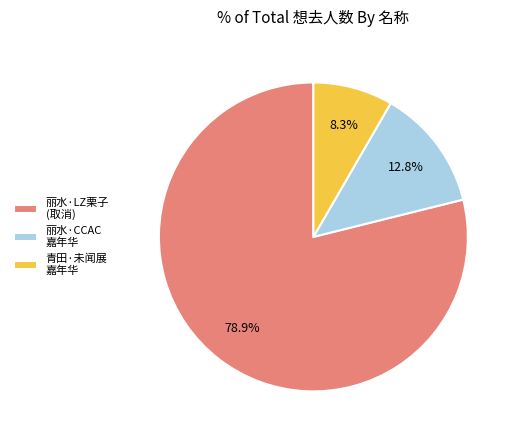

Which category has the biggest portion of the pie?

丽水·LZ栗子 (取消)